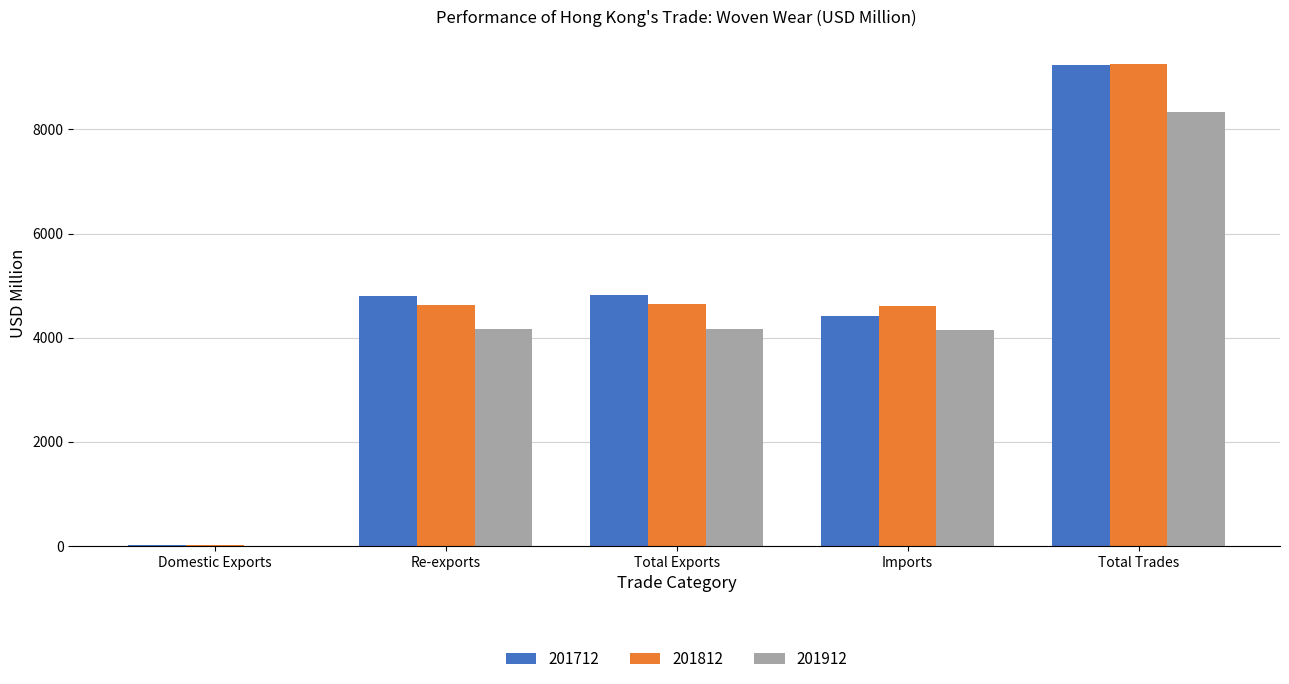

Is the value of 201812 at Imports greater than the value of 201712 at Total Exports?

No